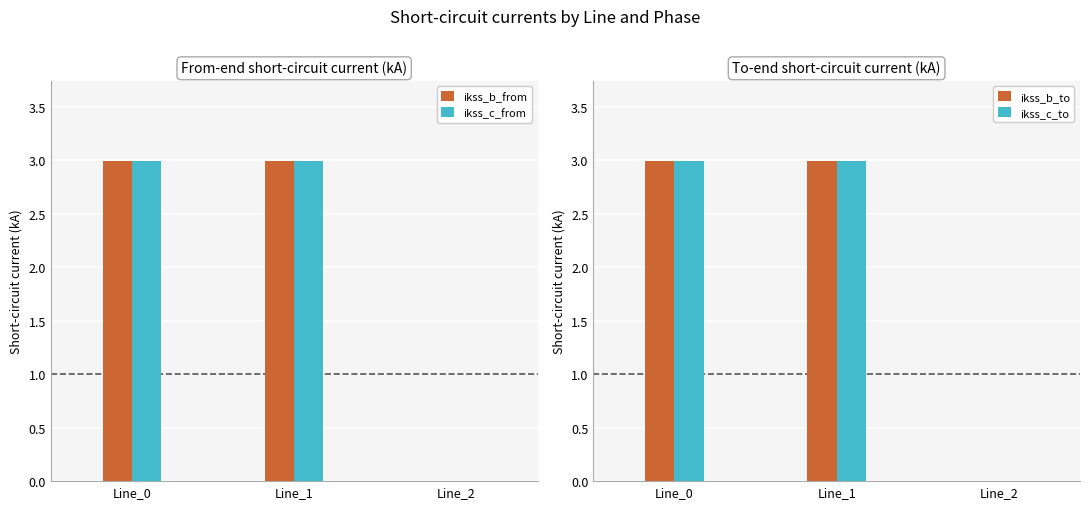

Reading left to right, extract all data points from this chart.

ikss_b_from: Line_0=3.0	Line_1=3.0	Line_2=0.0
ikss_c_from: Line_0=3.0	Line_1=3.0	Line_2=0.0
ikss_b_to: Line_0=3.0	Line_1=3.0	Line_2=0.0
ikss_c_to: Line_0=3.0	Line_1=3.0	Line_2=0.0